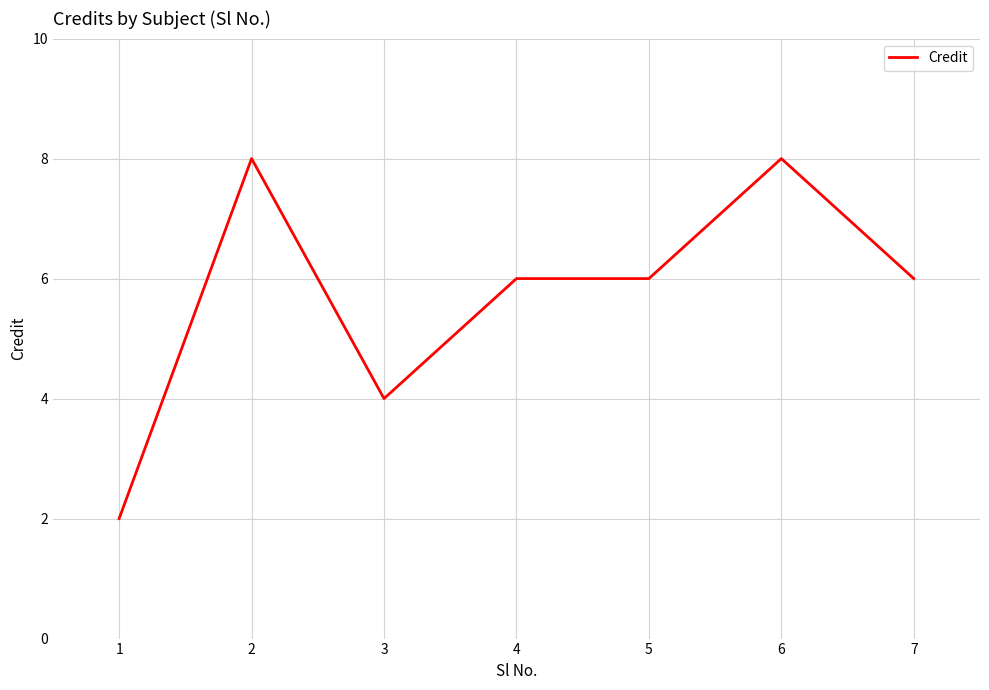

At which category does the chart reach its minimum across all series?

1